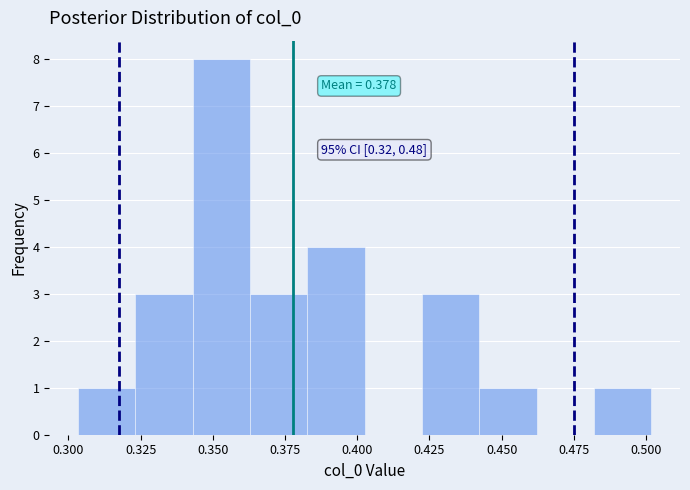

Read against the x-axis, roughly where is the centre of the tallest bar?

0.355